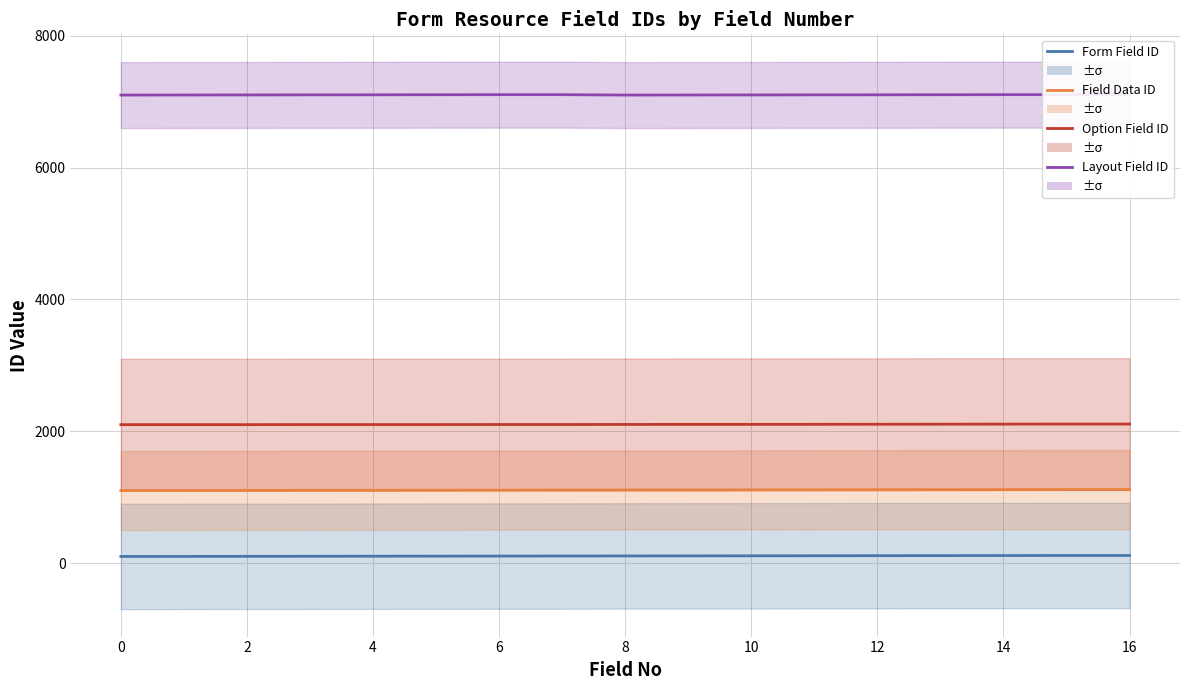

What is the value of the Form Field ID point at the 13th from the left?

107